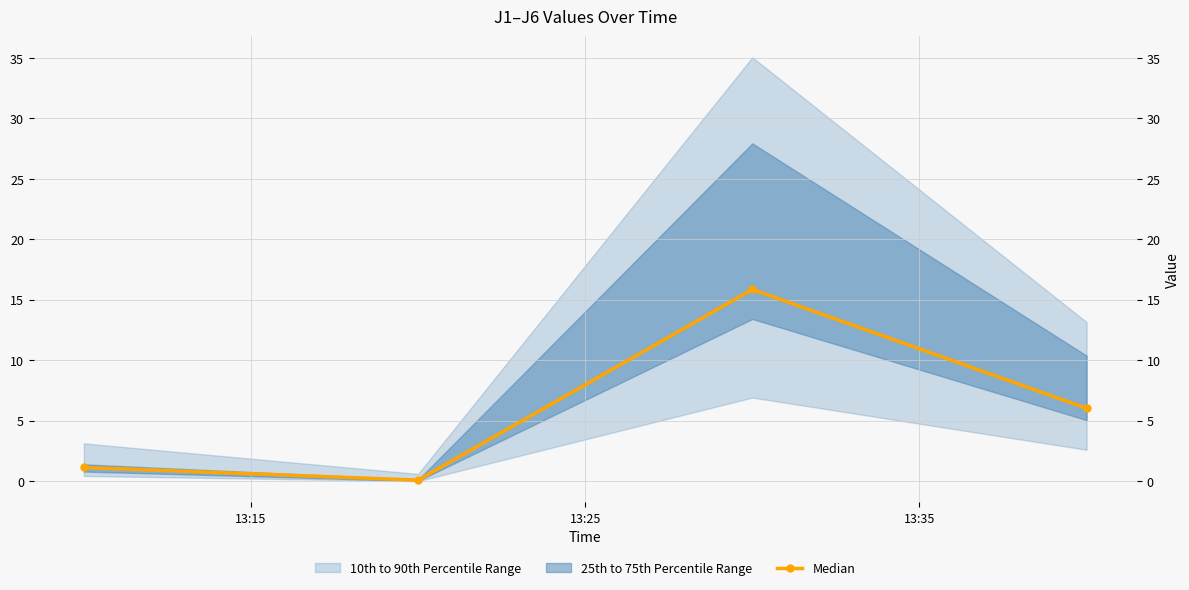

Reading right to left, list all the values displayed in this chart.

6.0	15.9	0.1	1.1